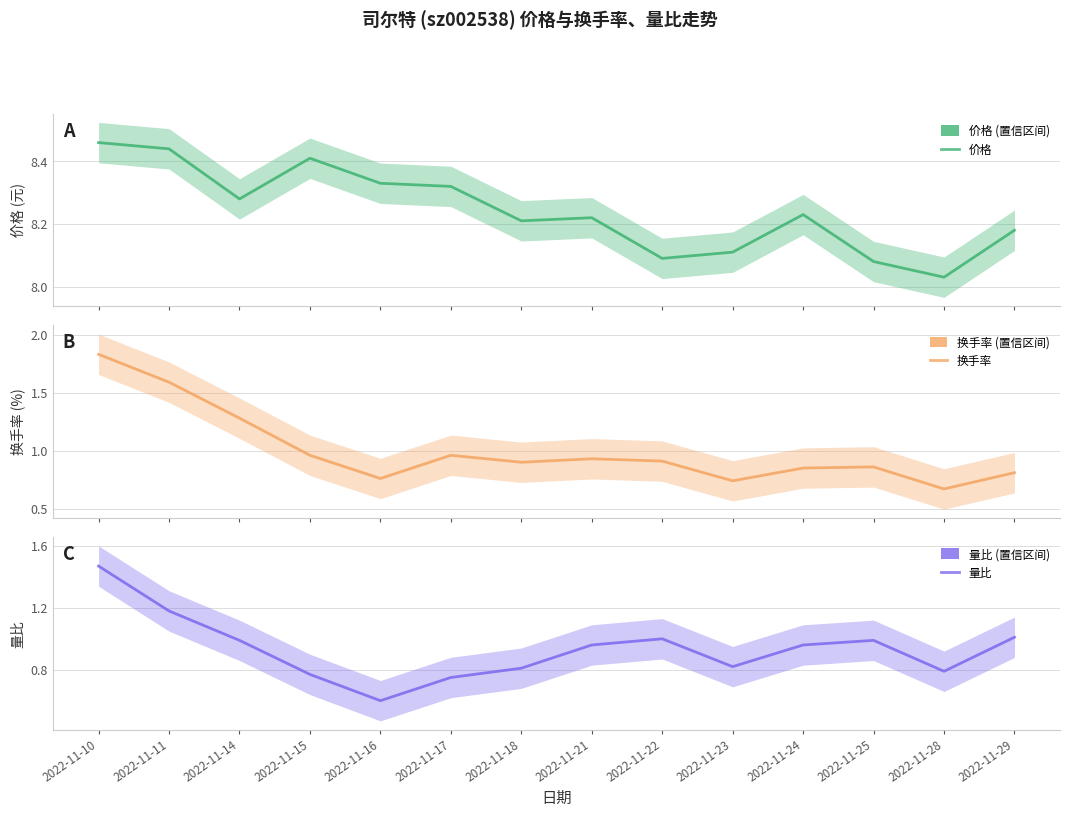

Between 2022-11-28 and 2022-11-15, which is larger?

2022-11-15